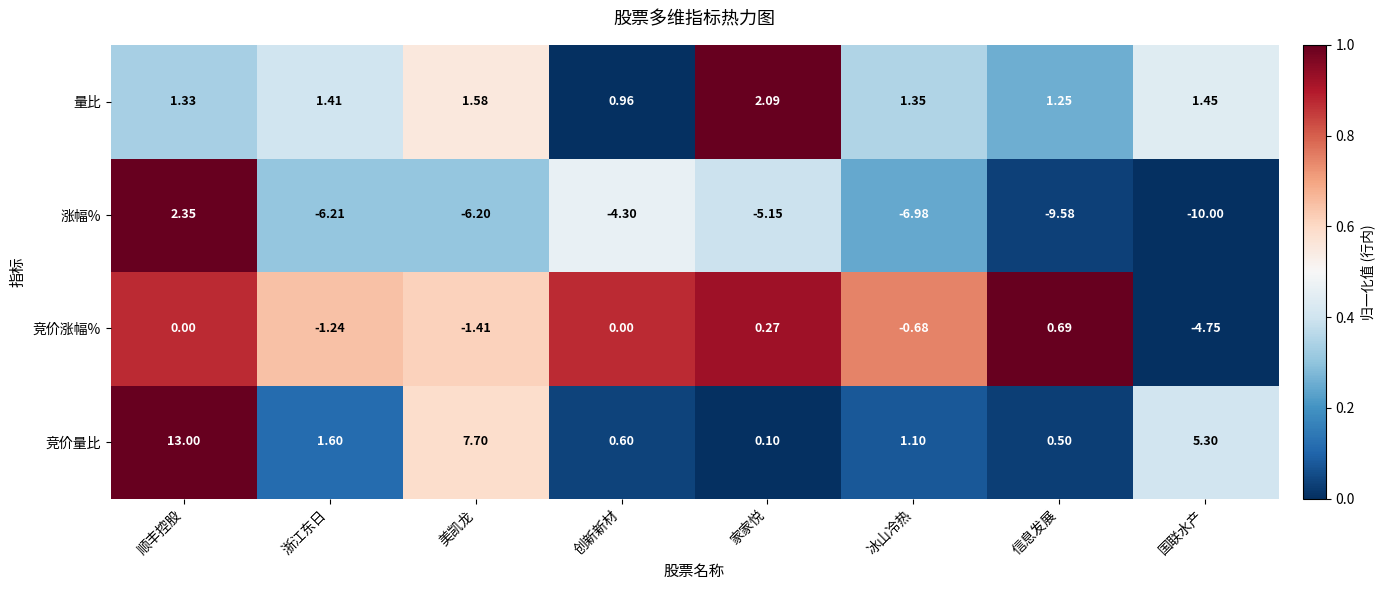

Which series has the widest spread of values?

竞价量比